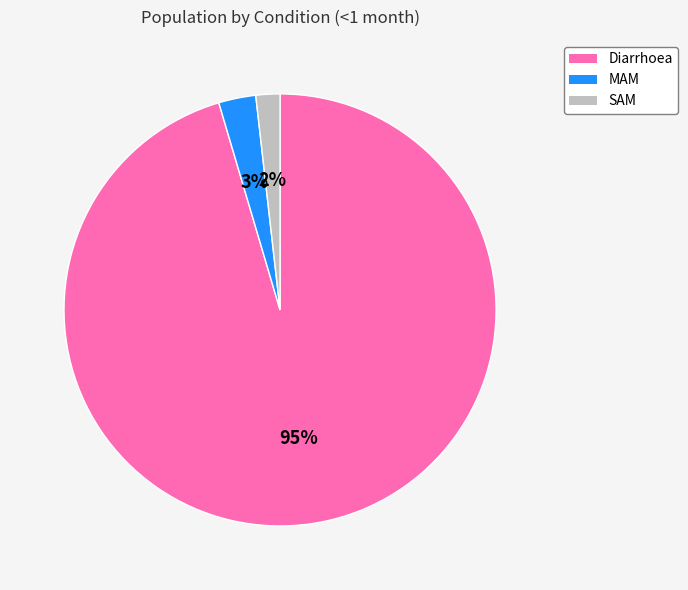

What percentage is the SAM slice, to the nearest percent?

2%